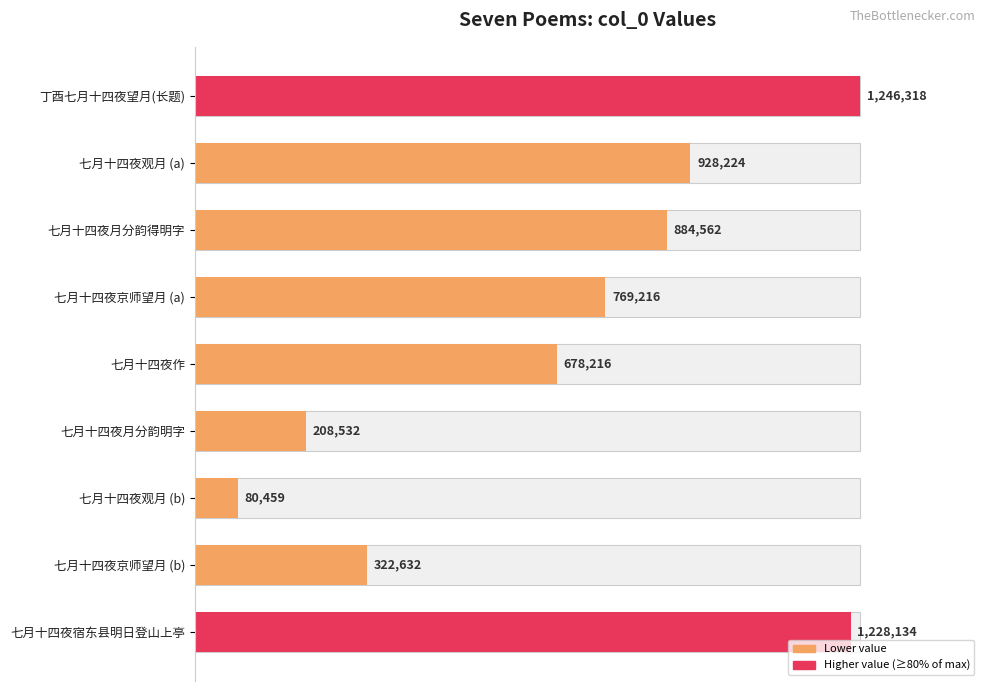

Reading left to right, extract all data points from this chart.

1246318	928224	884562	769216	678216	208532	80459	322632	1228134